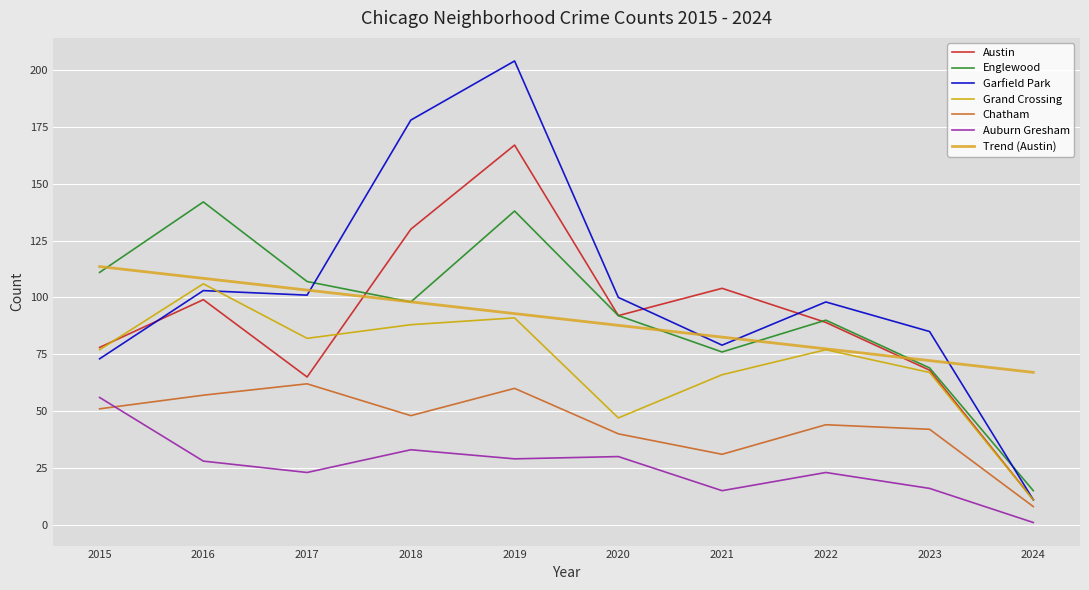

How many lines are shown in the chart?

7